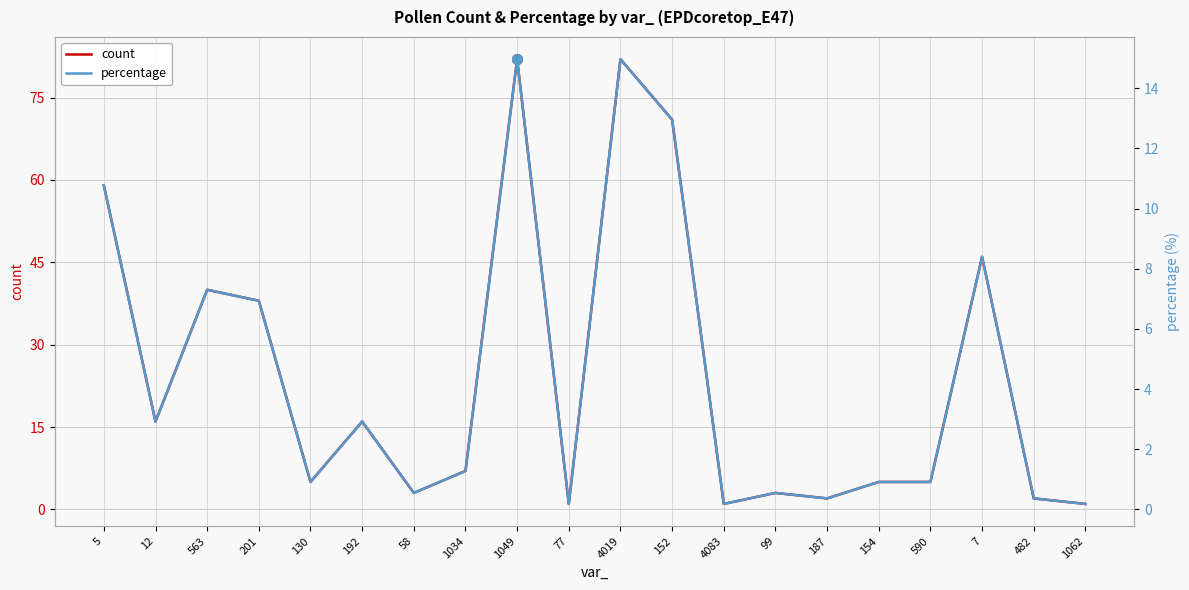

Rank the series by their maximum value, from lowest to highest.

percentage, count